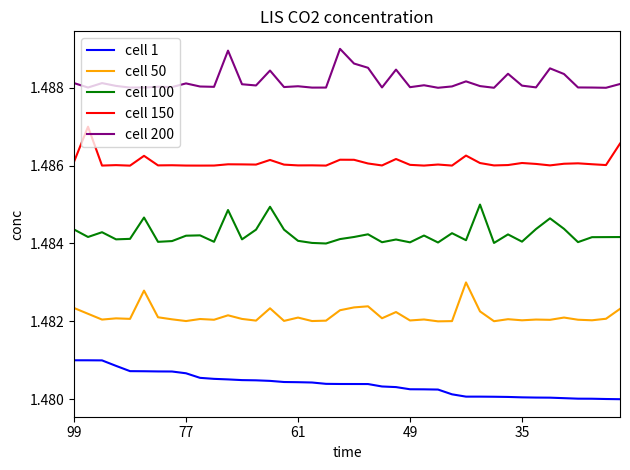

What is the sum of all cell 50 values?

59.3